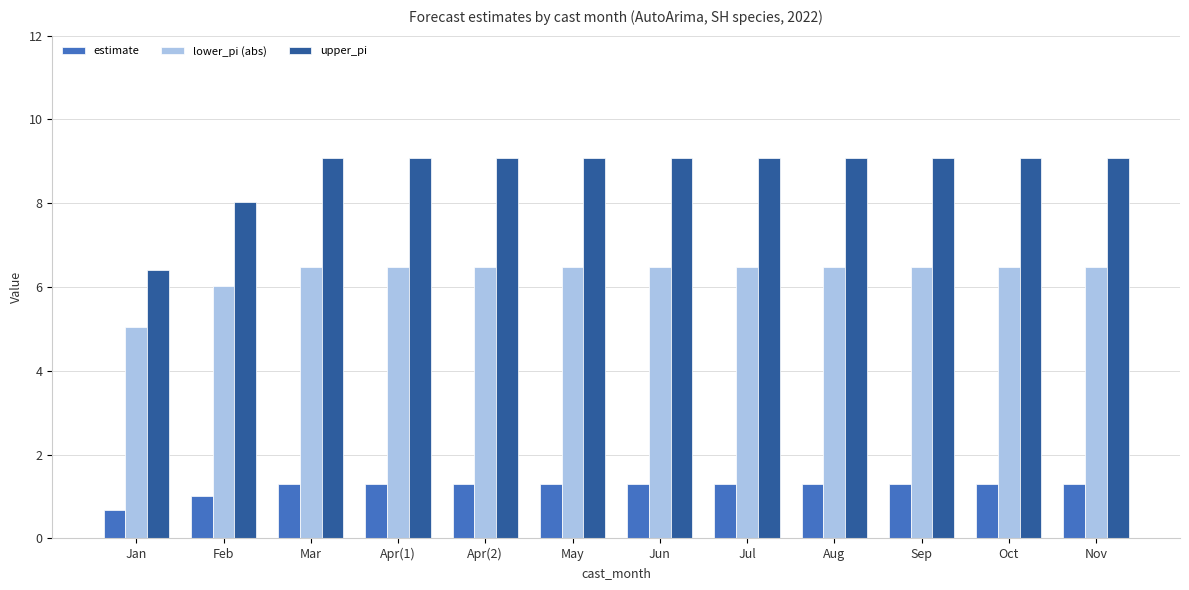

How many bars are there in each group?

3